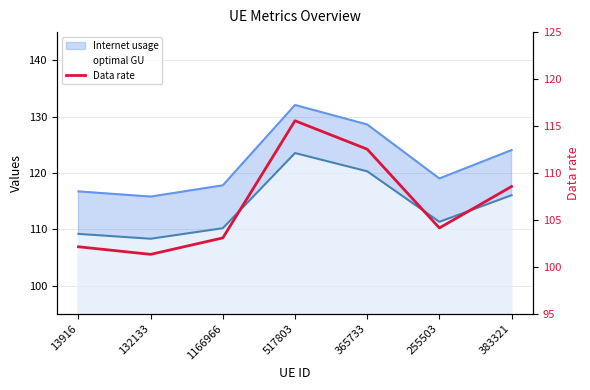

Rank the categories by value from lowest to highest.

132133, 13916, 1166966, 255503, 383321, 365733, 517803